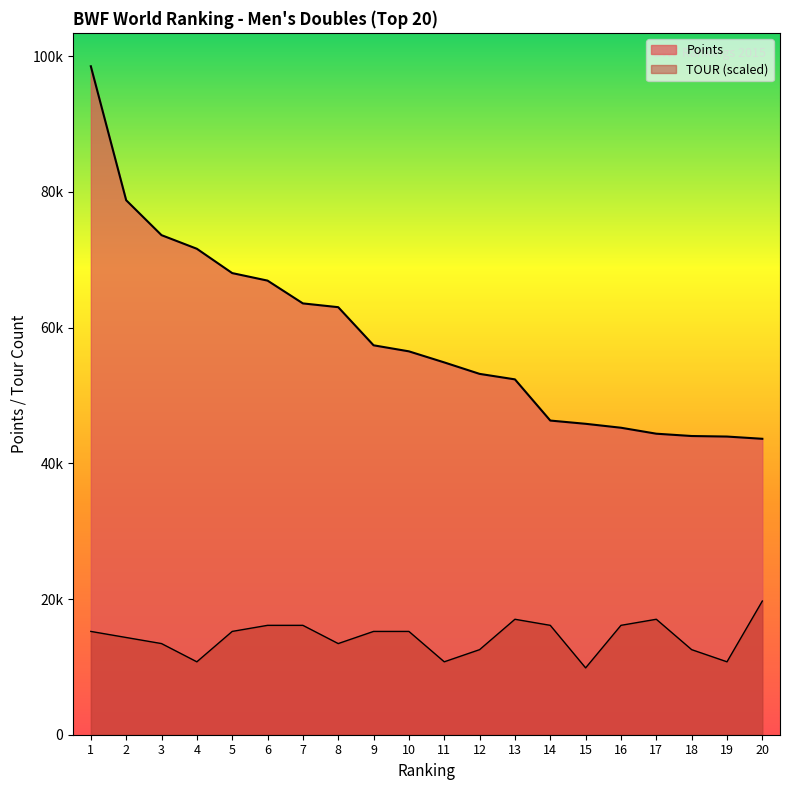

At which label is Points closest to 71074?

4